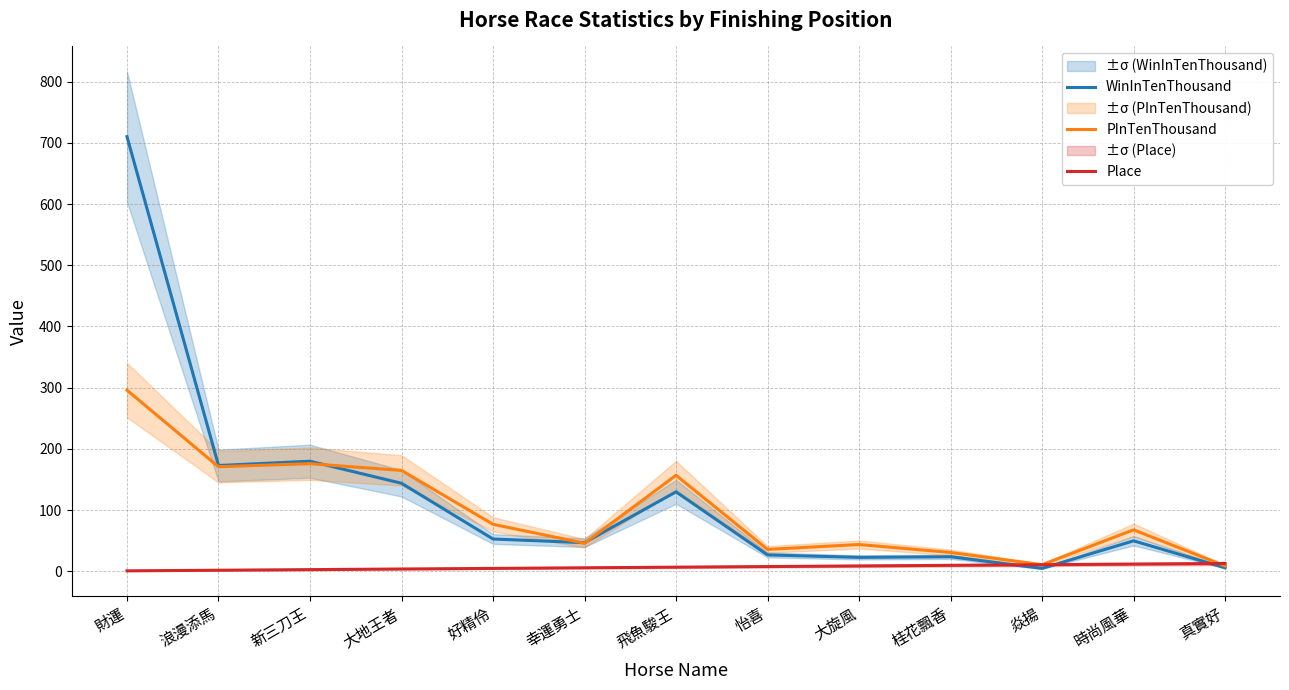

What is the difference between the second highest and minimum values in the WinInTenThousand series?

175